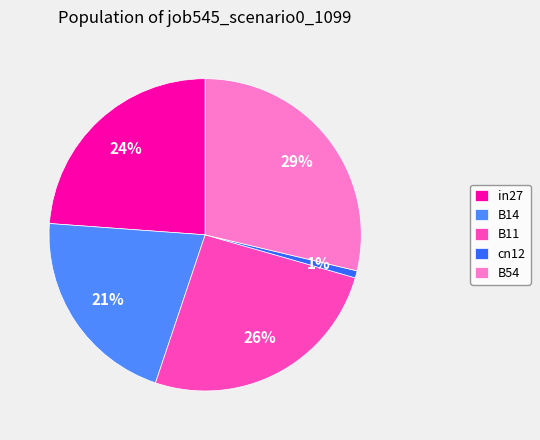

Which category has the biggest portion of the pie?

B54